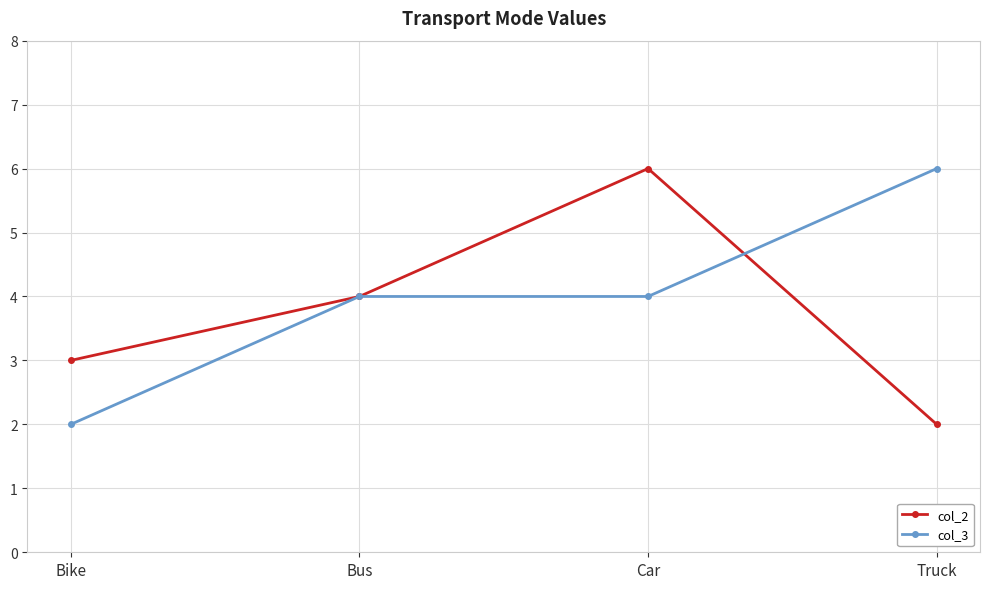

List the series in order of their overall mean, highest first.

col_3, col_2